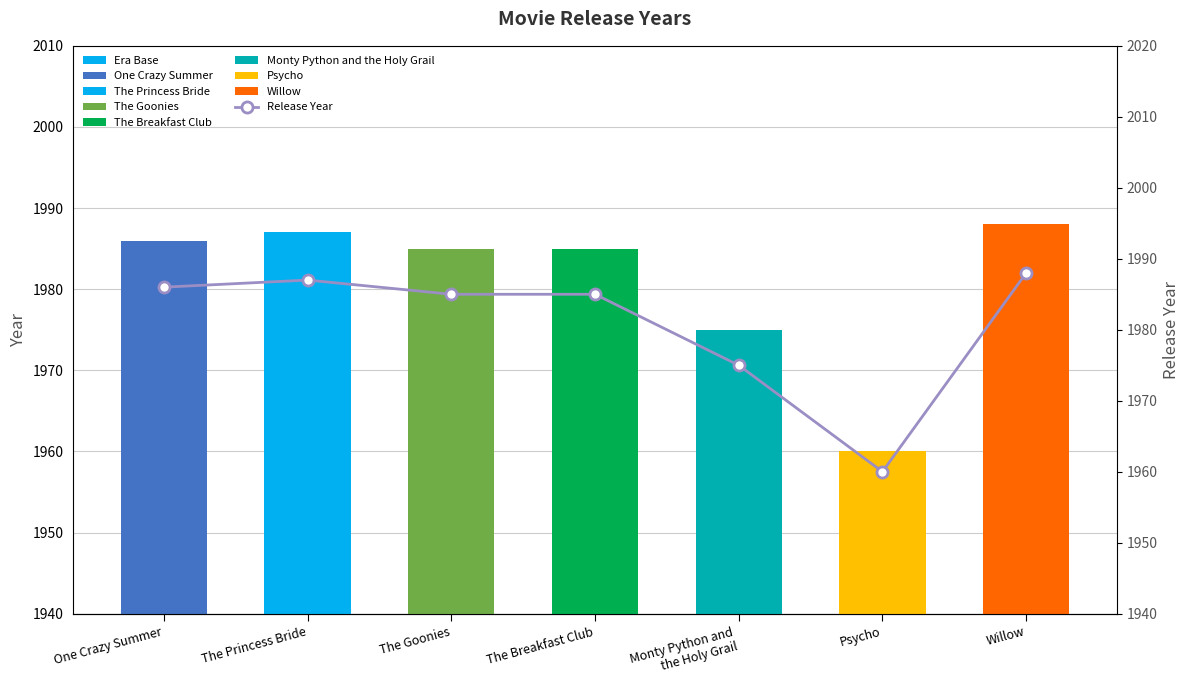

What is the label of the 3rd bar from the right?

Monty Python and
the Holy Grail